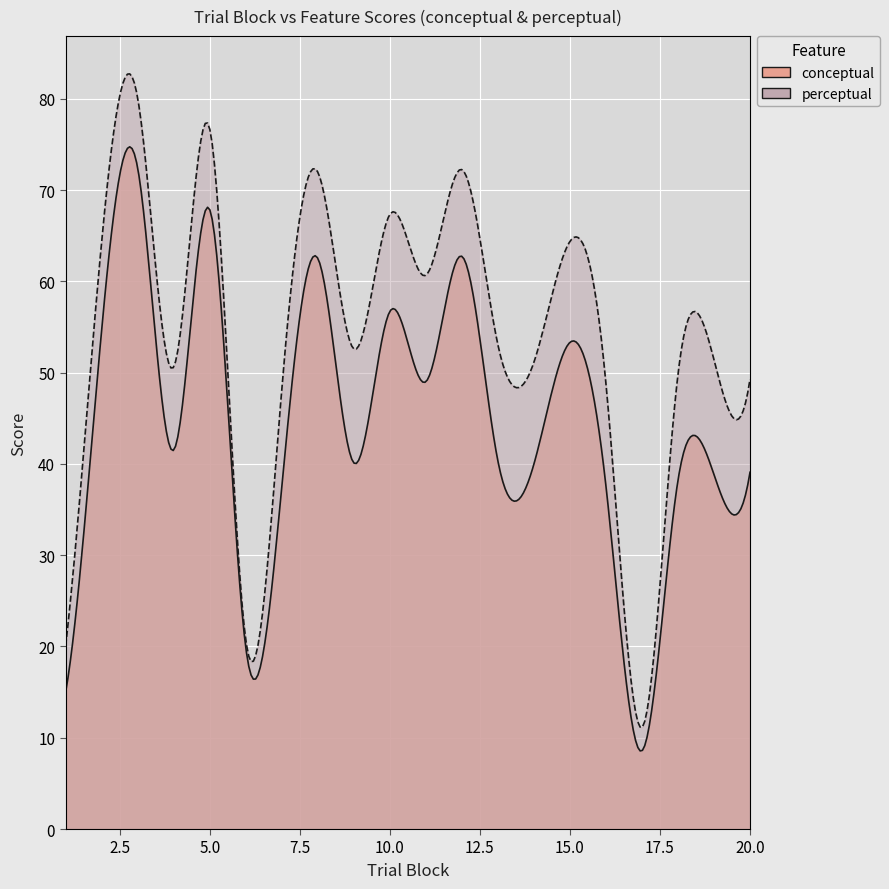

True or false: typicality and conceptual intersect in this chart.

False